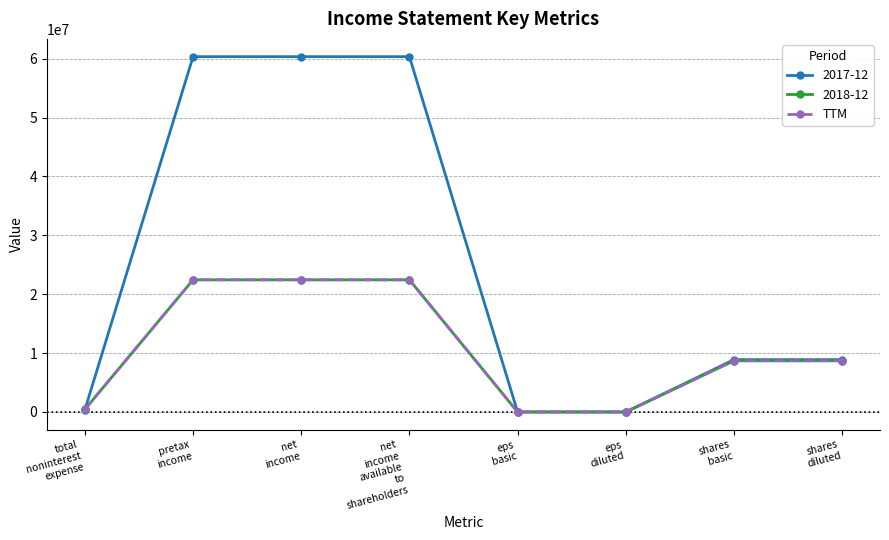

At how many categories does at least one series exceed 11404719?

3